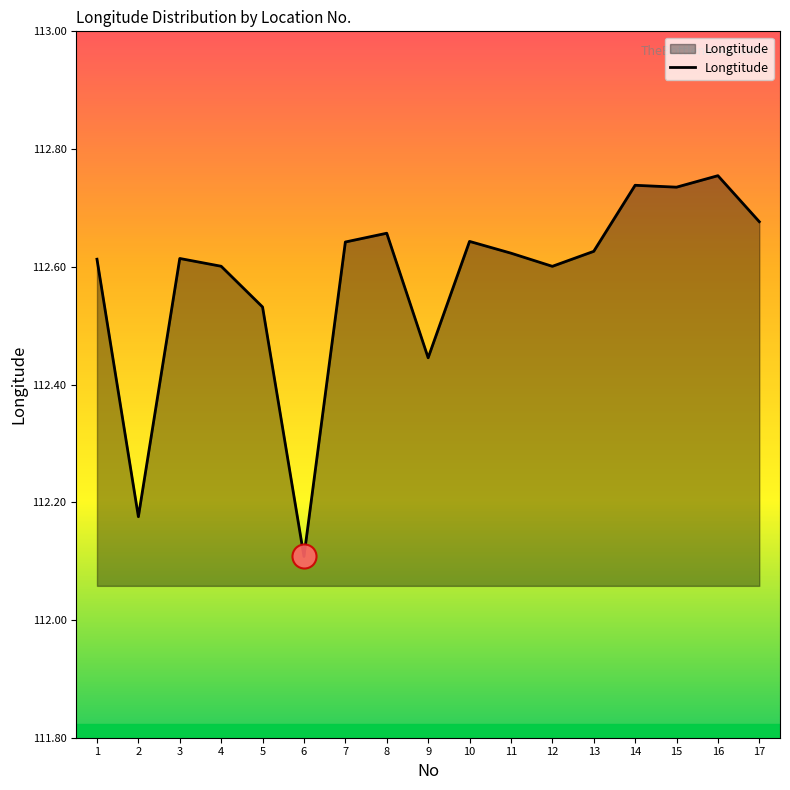

What is the change in value from 7 to 16?

+0.1